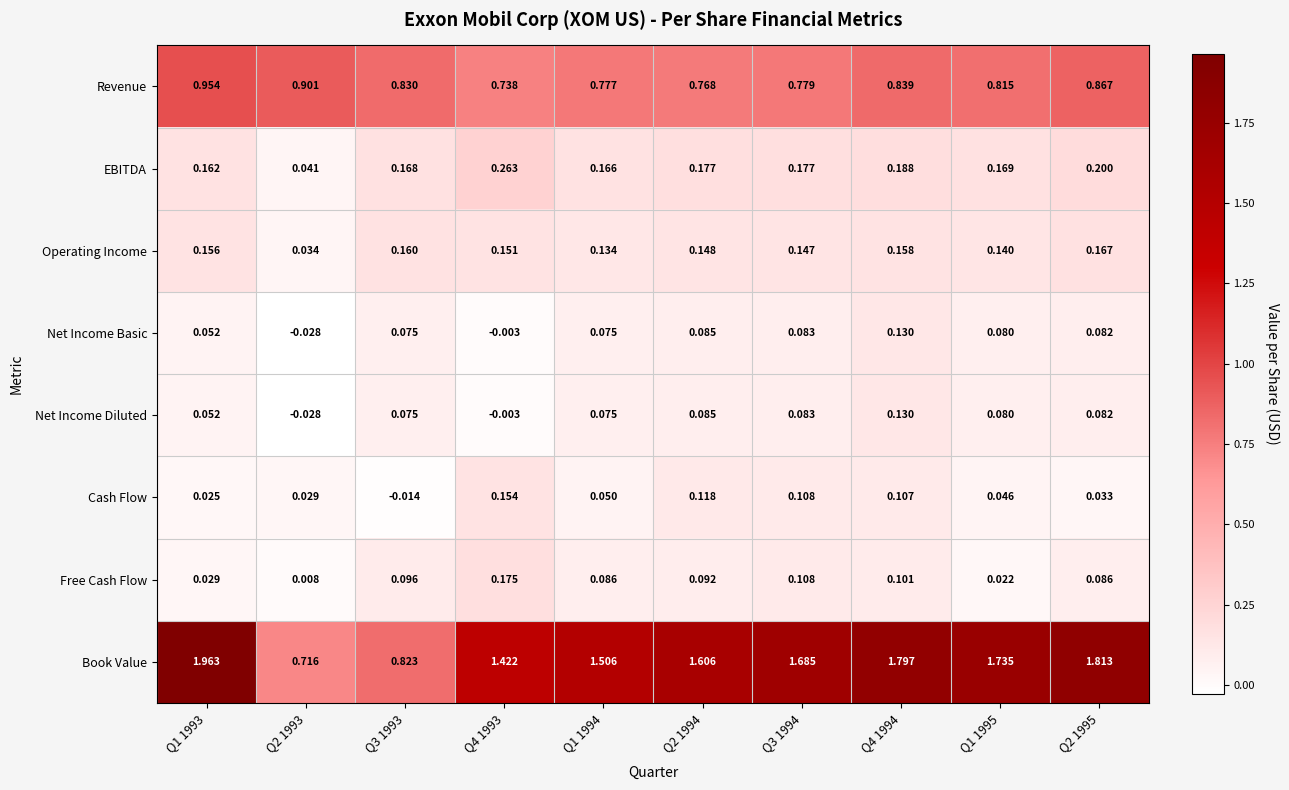

Which series has the widest spread of values?

Book Value